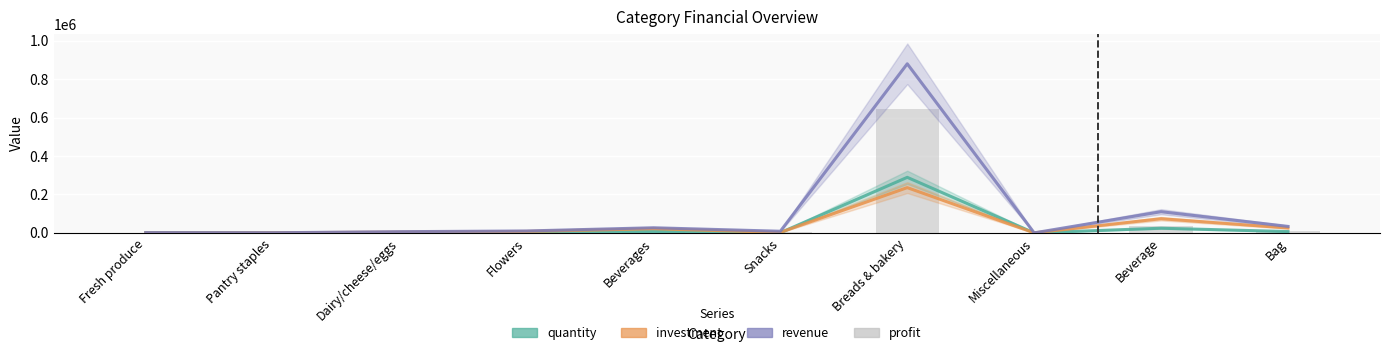

List the labels in order of profit value, smallest first.

Miscellaneous, Pantry staples, Fresh produce, Dairy/cheese/eggs, Flowers, Beverages, Snacks, Bag, Beverage, Breads & bakery